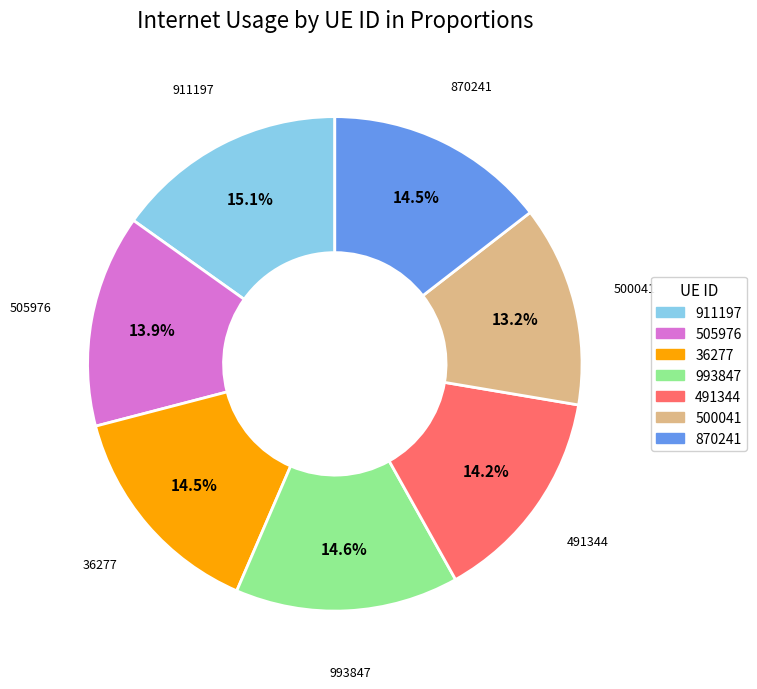

Which slice is the smallest?

500041